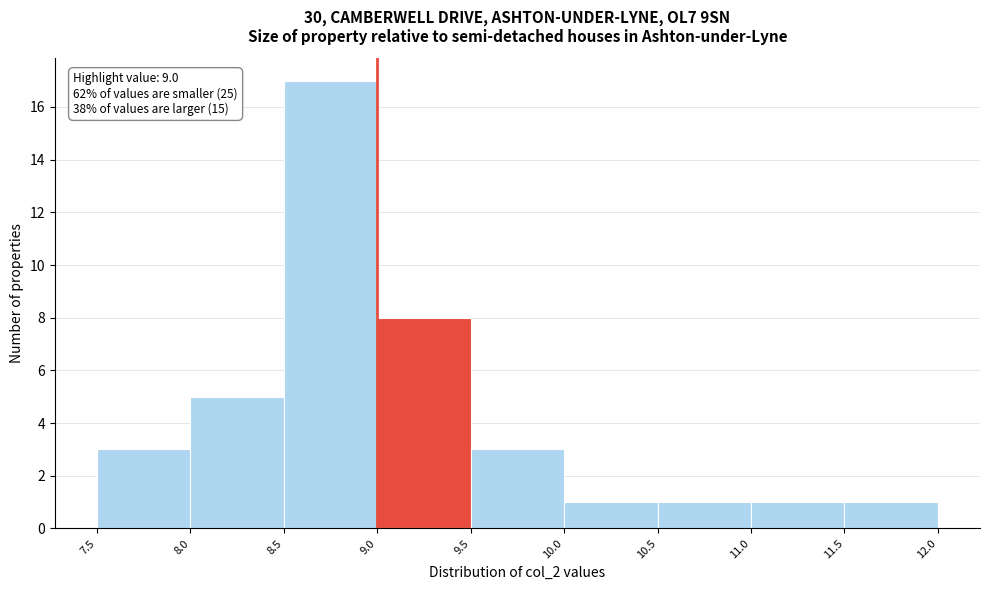

Which range on the x-axis has the tallest bar?

8.5 to 9.0